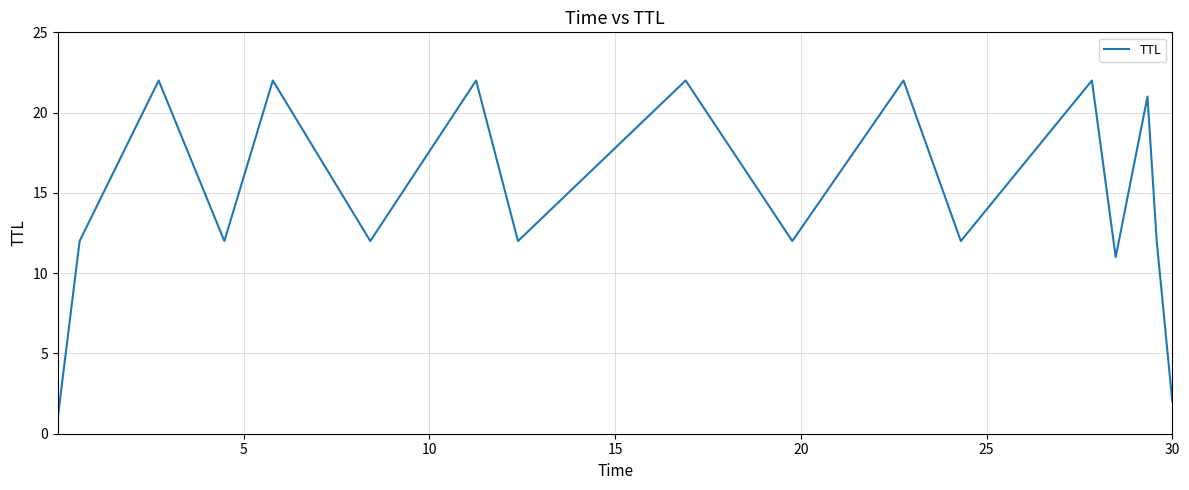

What is the difference between the maximum and minimum values?

21